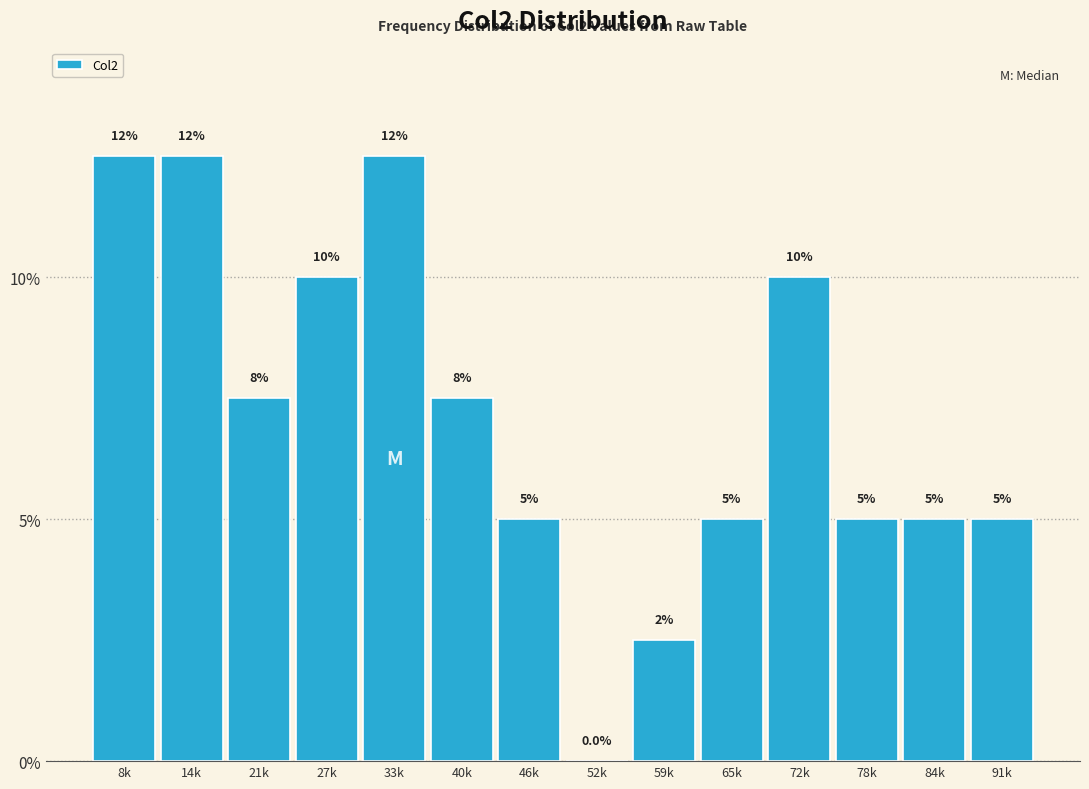

Reading left to right, transcribe all the data shown in this chart.

8k=12.5	14k=12.5	21k=7.5	27k=10.0	33k=12.5	40k=7.5	46k=5.0	52k=0.0	59k=2.5	65k=5.0	72k=10.0	78k=5.0	84k=5.0	91k=5.0